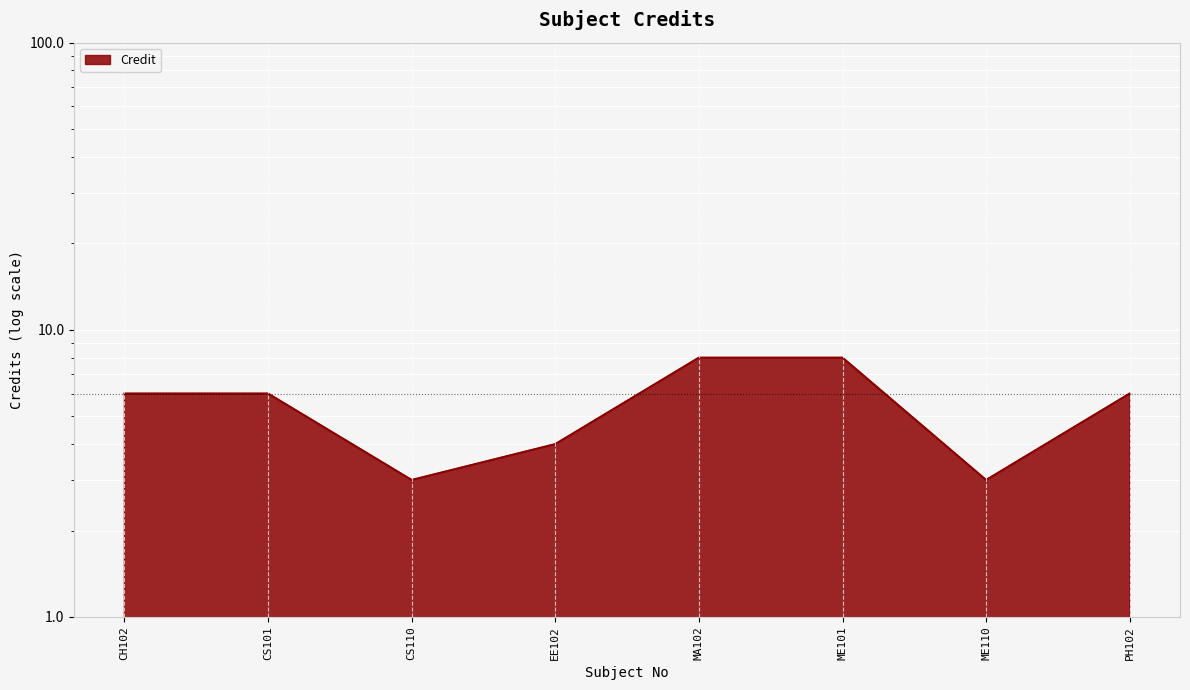

The value at CS110 is 2. True or false?

False